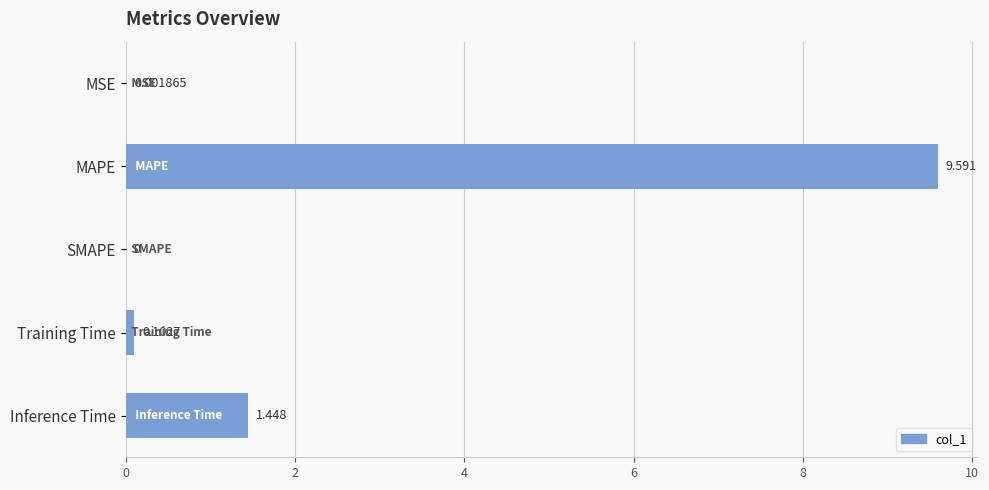

At which label is the value closest to 4?

Inference Time